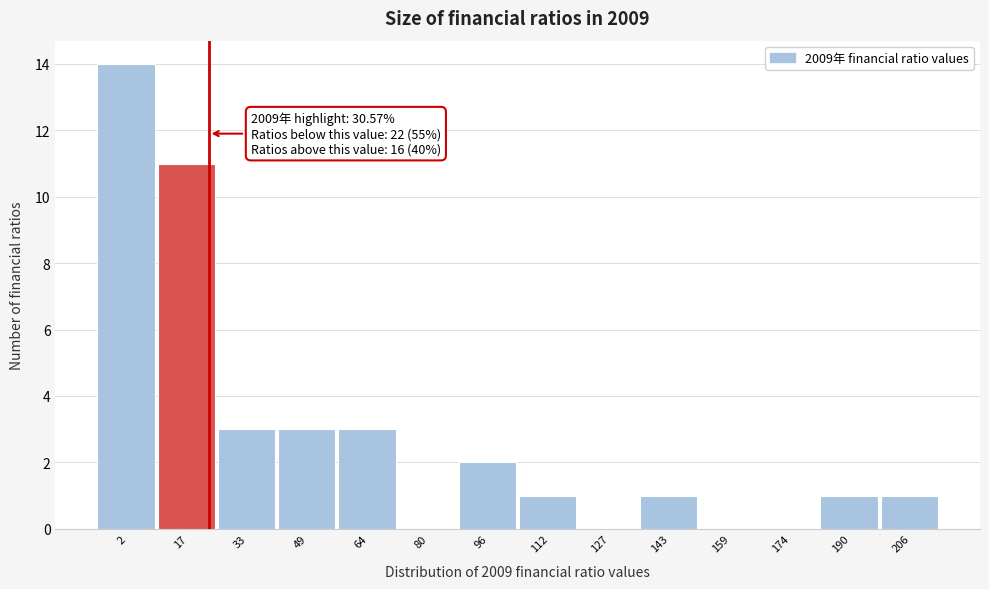

Reading left to right, transcribe all the data shown in this chart.

2=14	17=11	33=3	49=3	64=3	80=0	96=2	112=1	127=0	143=1	159=0	174=0	190=1	206=1